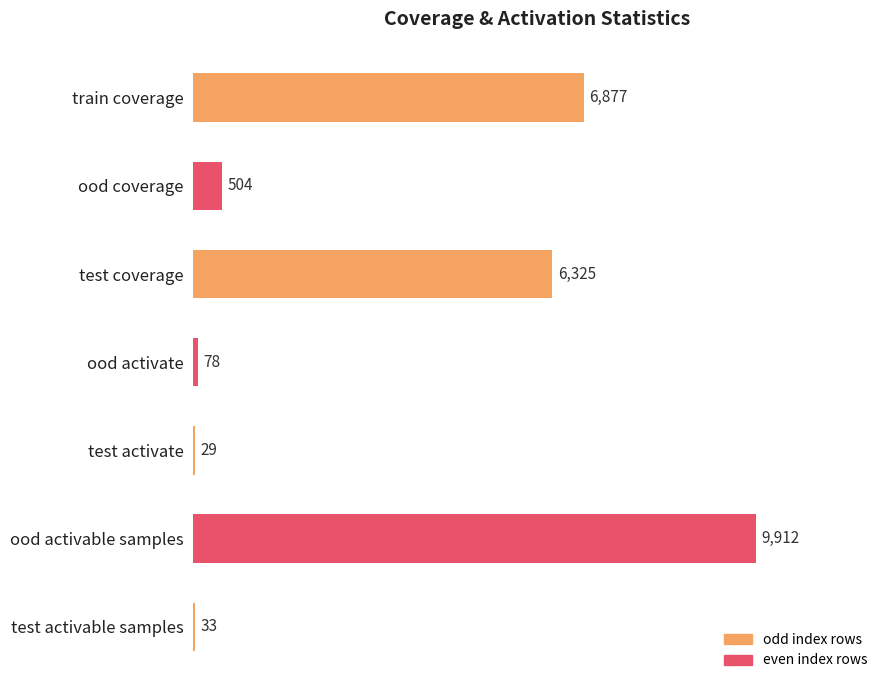

At which category does the chart reach its peak across all series?

ood activable samples